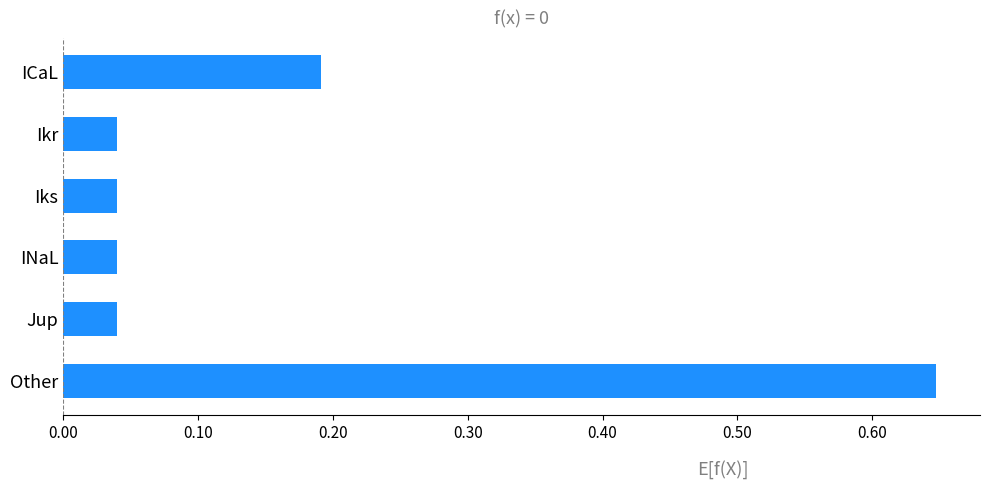

Is it true that the value at Iks is 0.1?

False